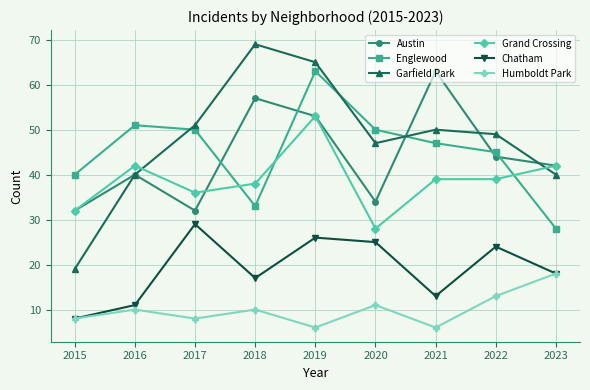

At which label does Garfield Park reach its peak?

2018